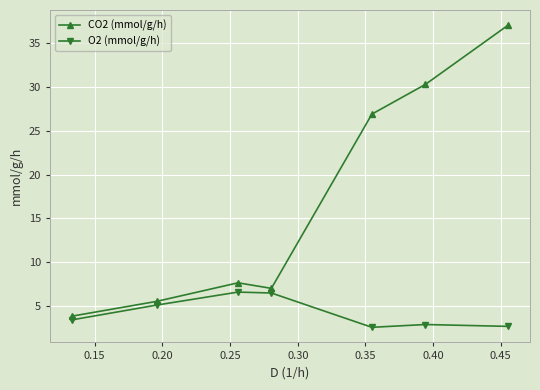

What are all the series names shown in the legend?

CO2 (mmol/g/h), O2 (mmol/g/h)